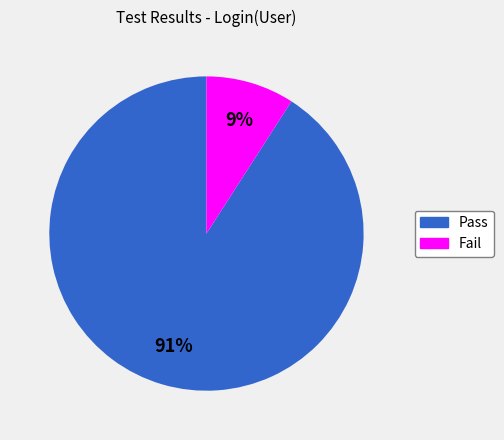

Does Pass represent more than half of the total?

Yes